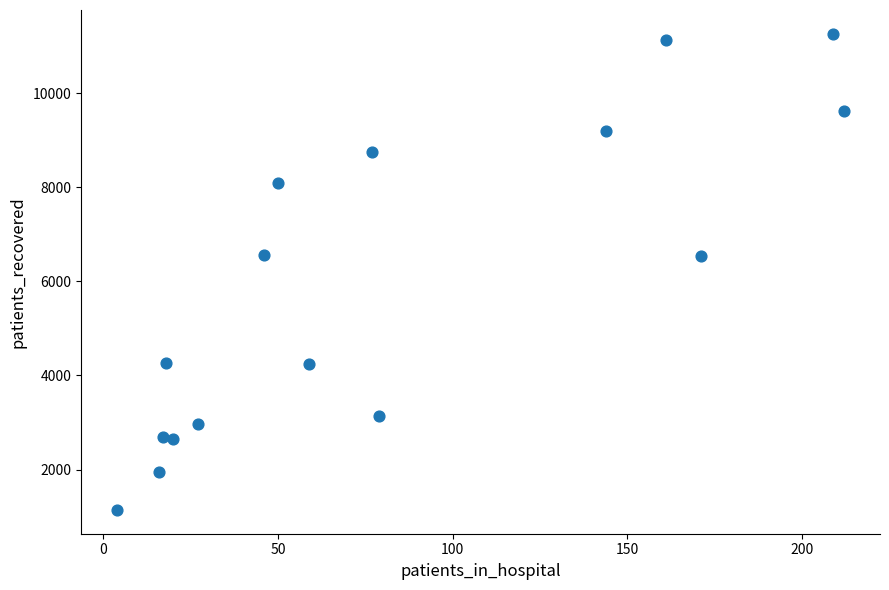

What is the range of X values (max minus min)?

208